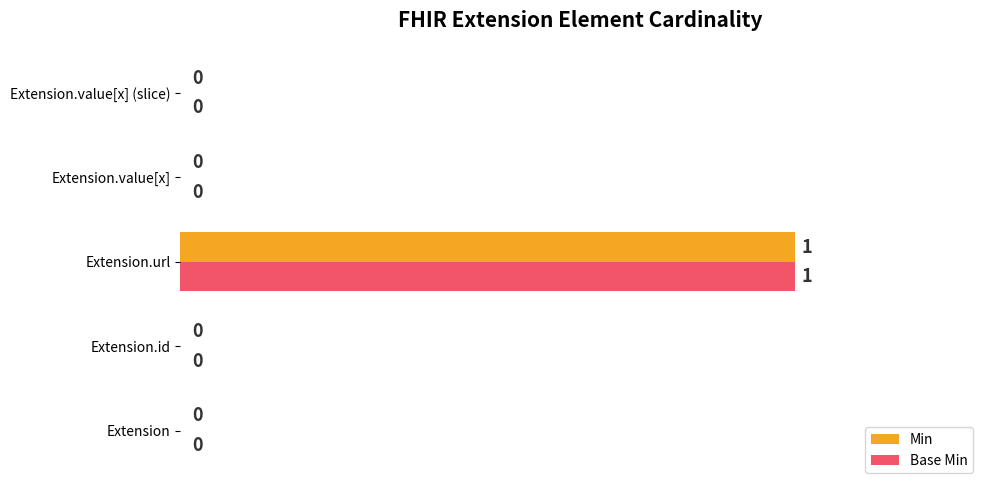

Is it true that Min equals 38 at Extension?

False